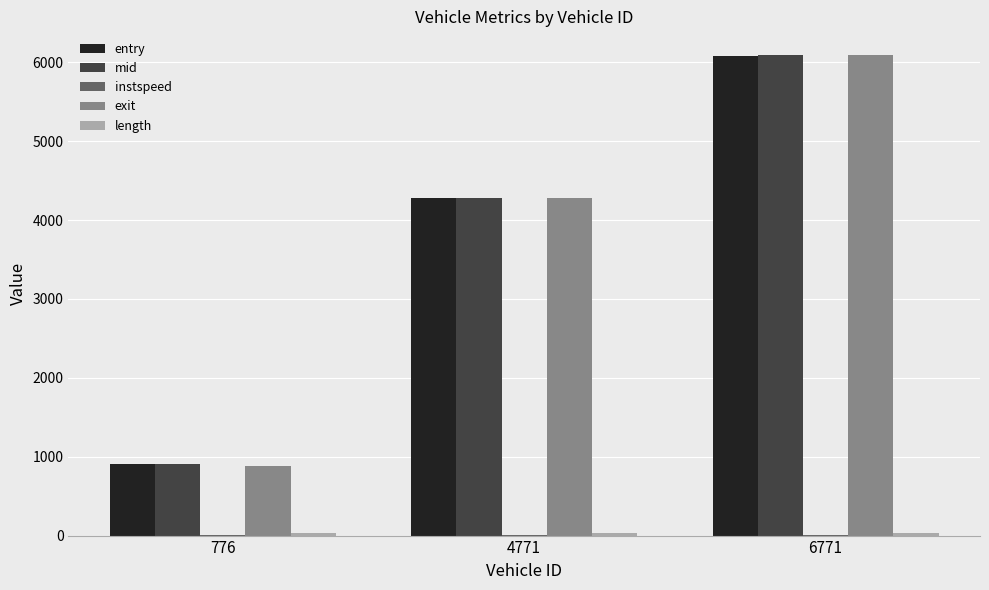

What is the sum of all mid values?

11280.7